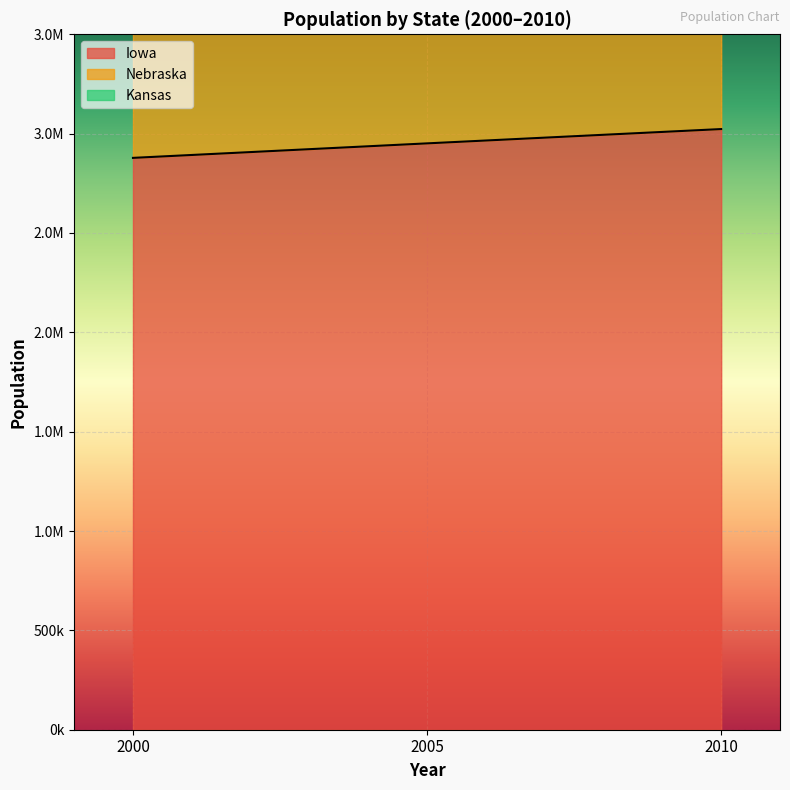

Rank the series by their maximum value, from highest to lowest.

Kansas, Nebraska, Iowa